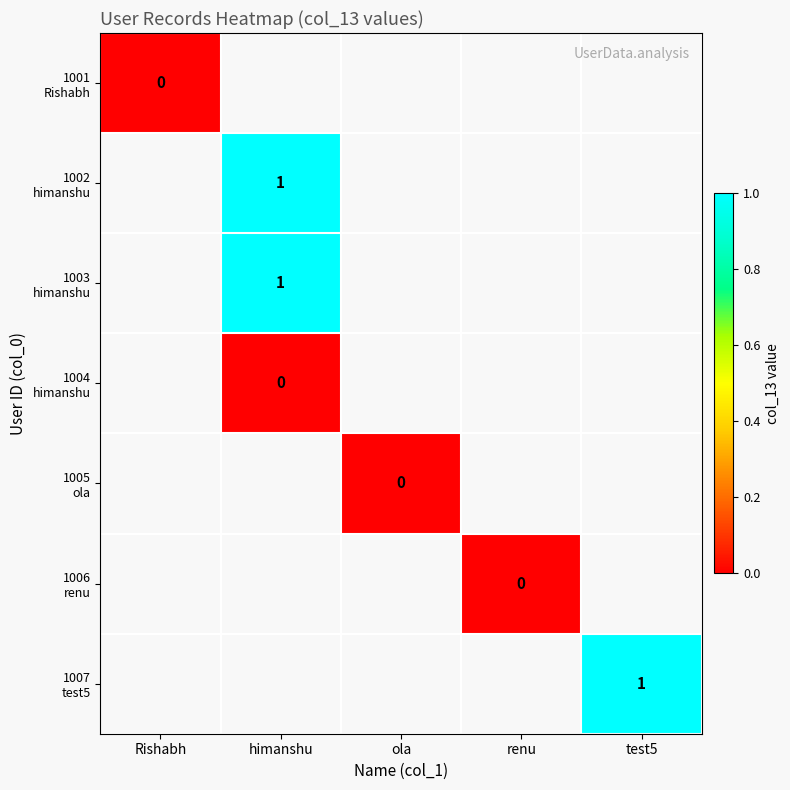

Which category has the highest value across all series?

himanshu